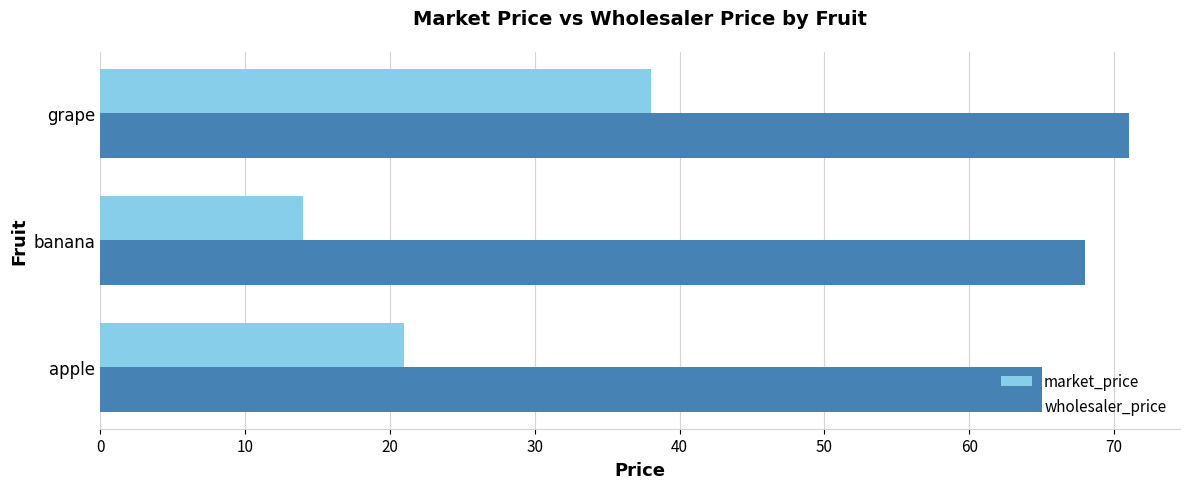

At how many categories does at least one series exceed 33?

3